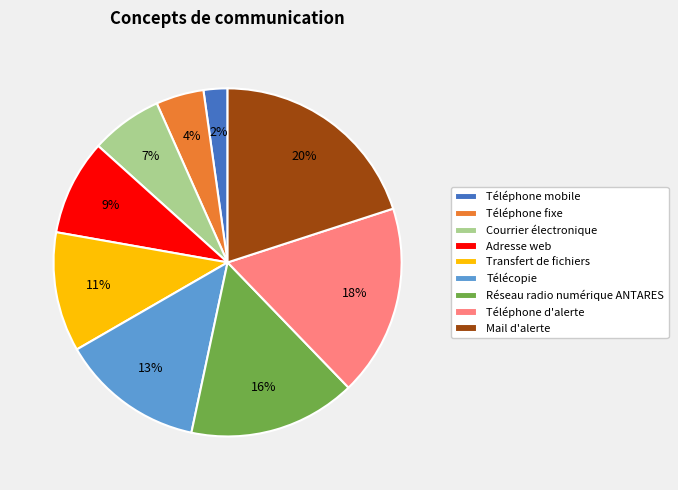

To the nearest percent, what percentage of the pie is Mail d'alerte?

20%